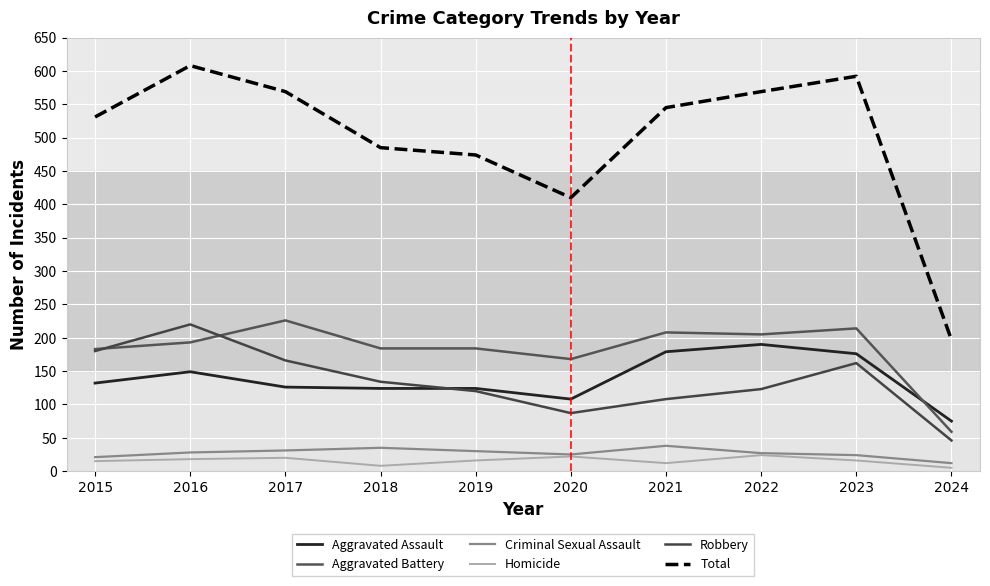

Which series has the largest range (max minus min)?

Total